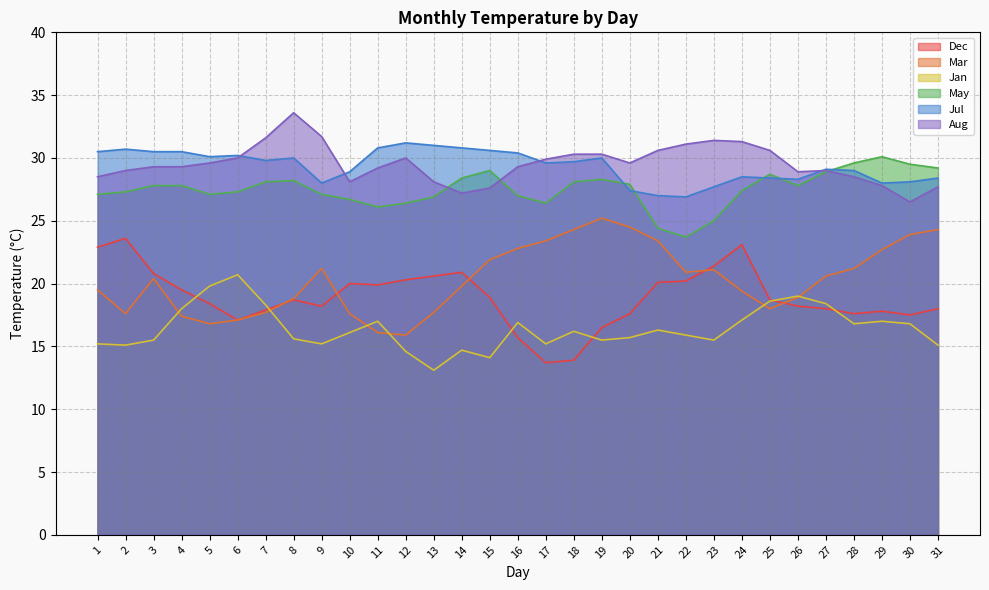

Which series has the widest spread of values?

Dec